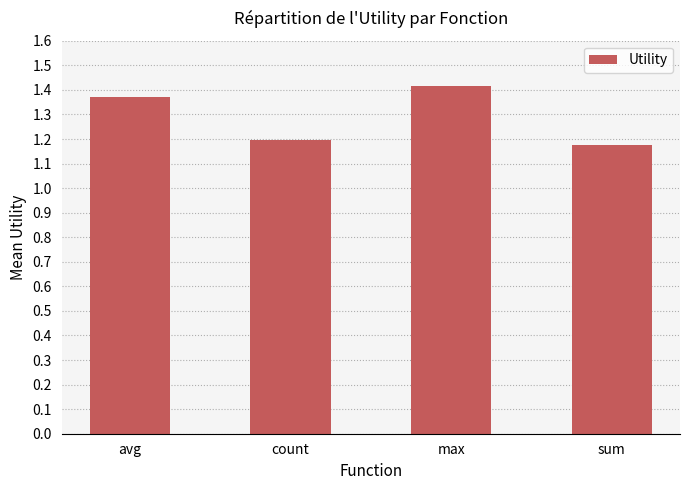

What is the label of the 1st bar from the left?

avg